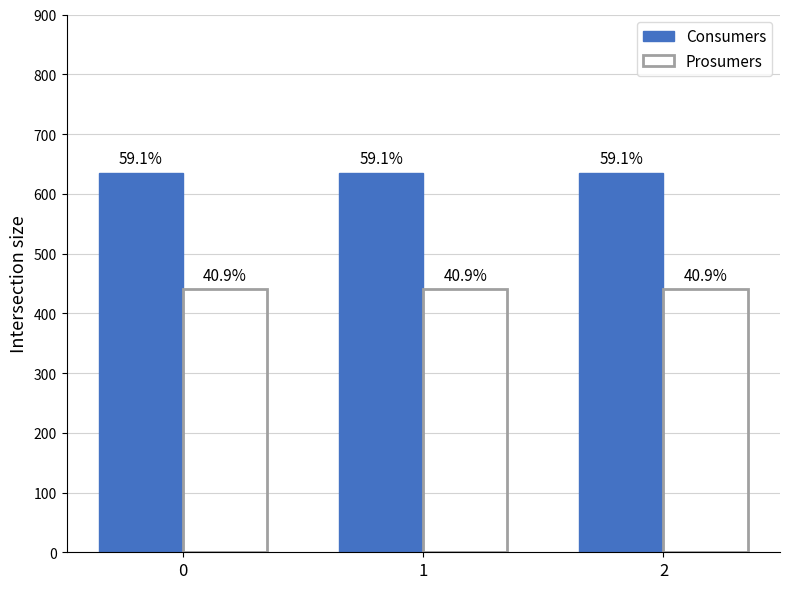

Reading left to right, what are all the values shown in this chart?

Consumers: 635	635	635
Prosumers: 440	440	440